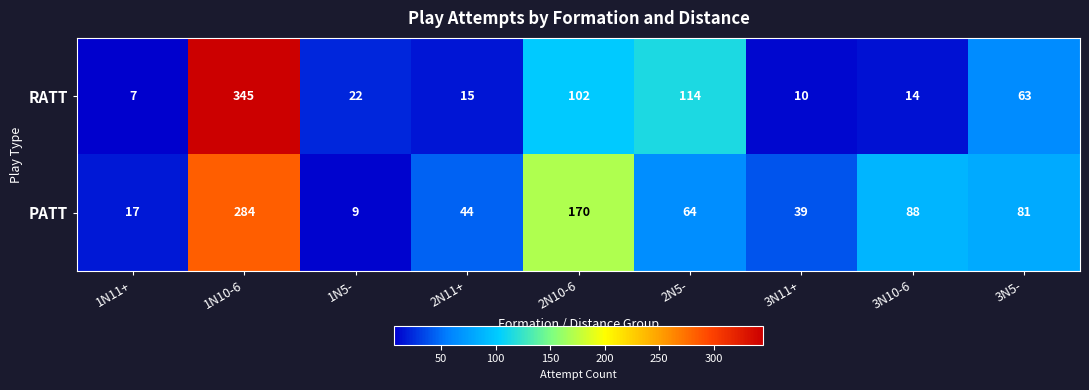

At which category is the sum across all series the highest?

1N10-6